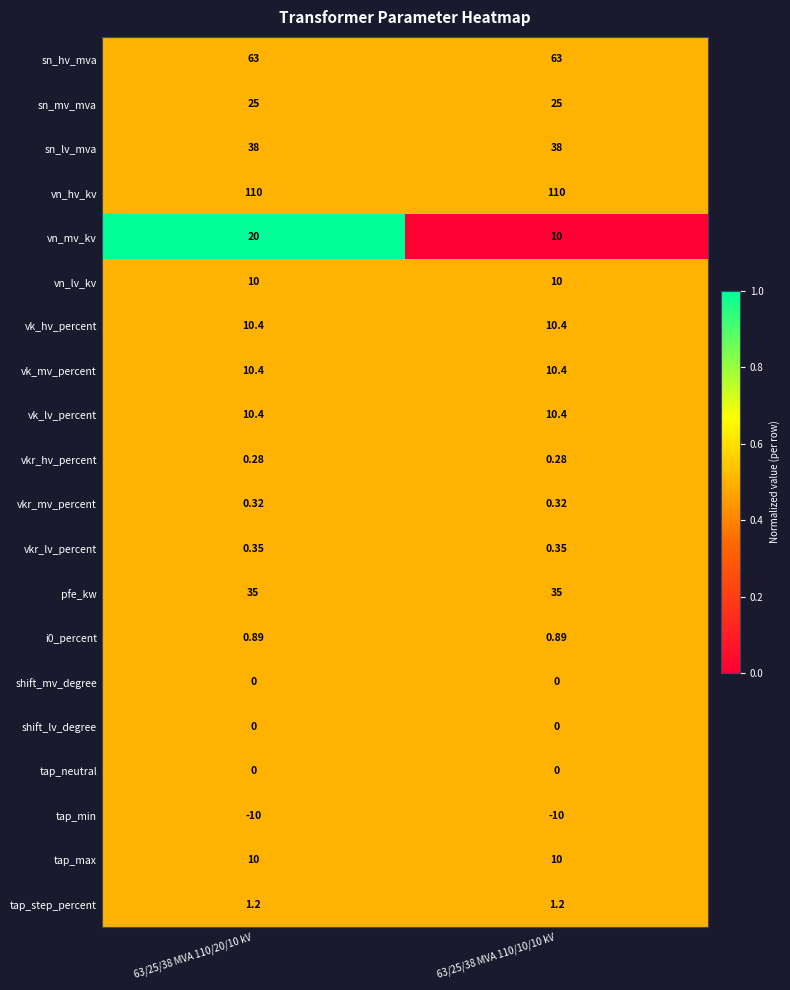

Which series has the largest total across all categories?

vn_hv_kv